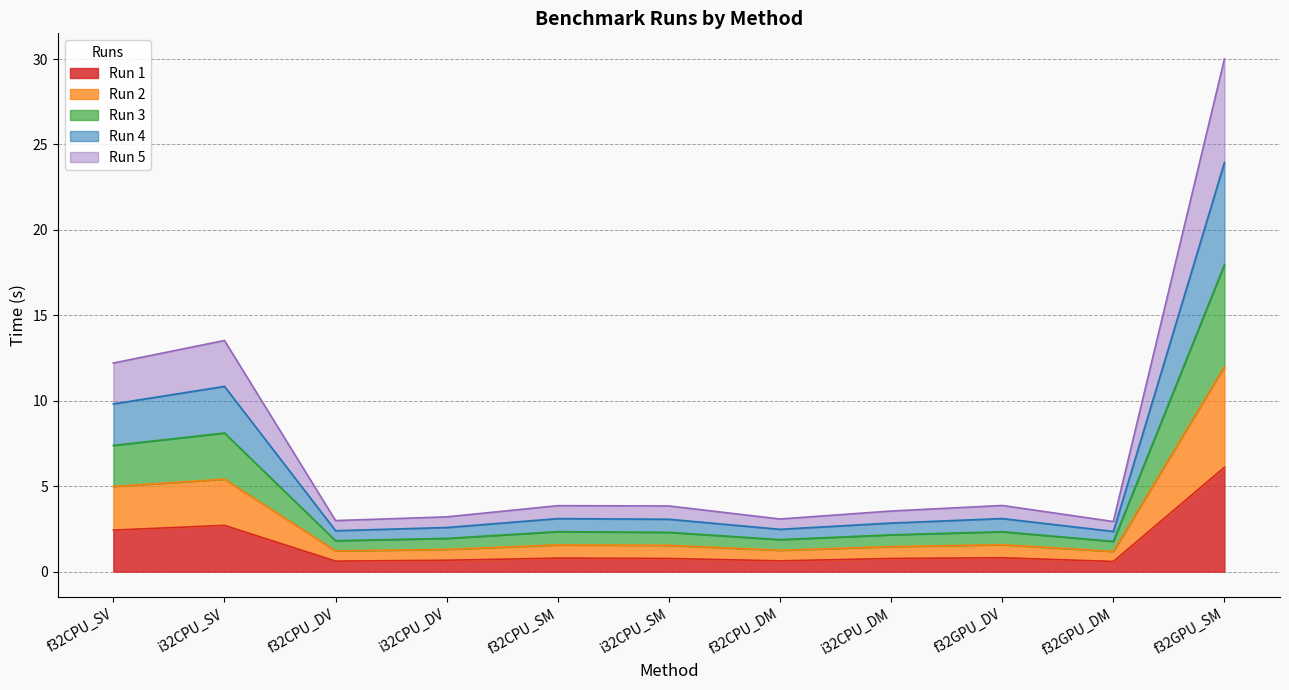

What is the highest value of the Run 1 series?

6.1